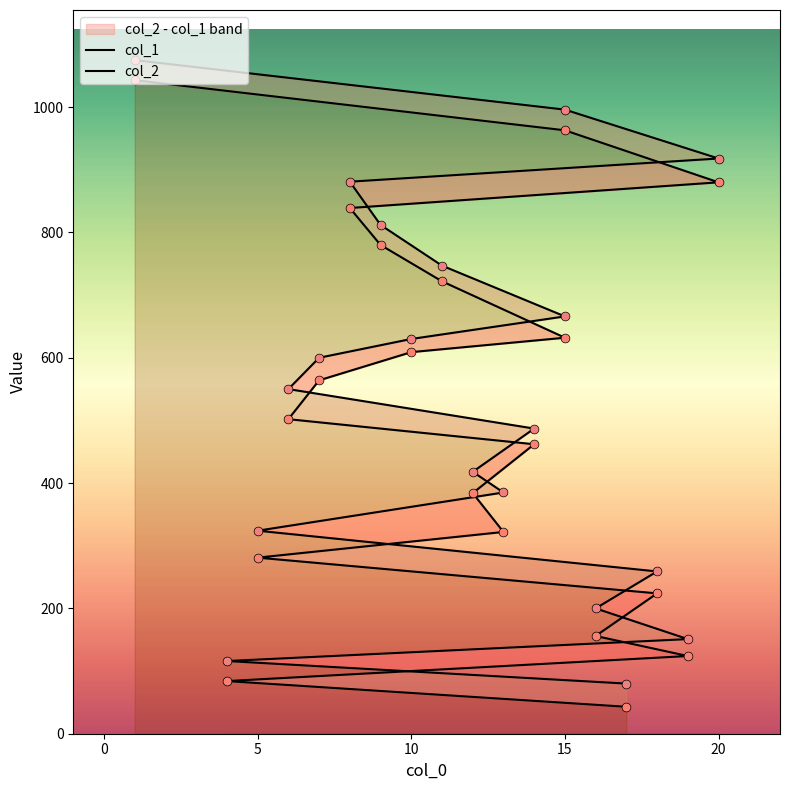

Which series reaches the maximum Y coordinate?

col_2